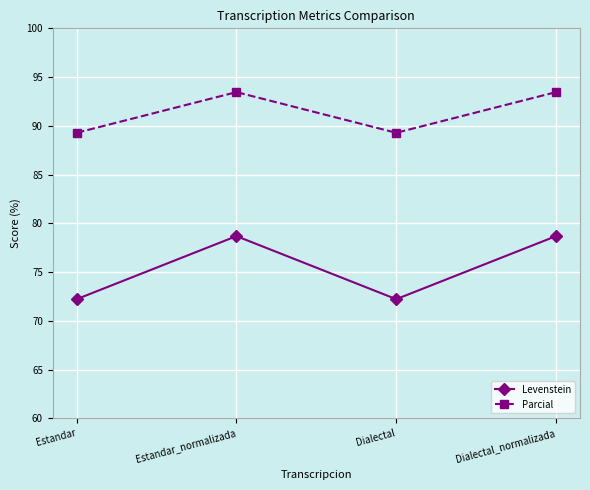

Is the value of Levenstein at Dialectal_normalizada greater than the value of Parcial at Estandar_normalizada?

No